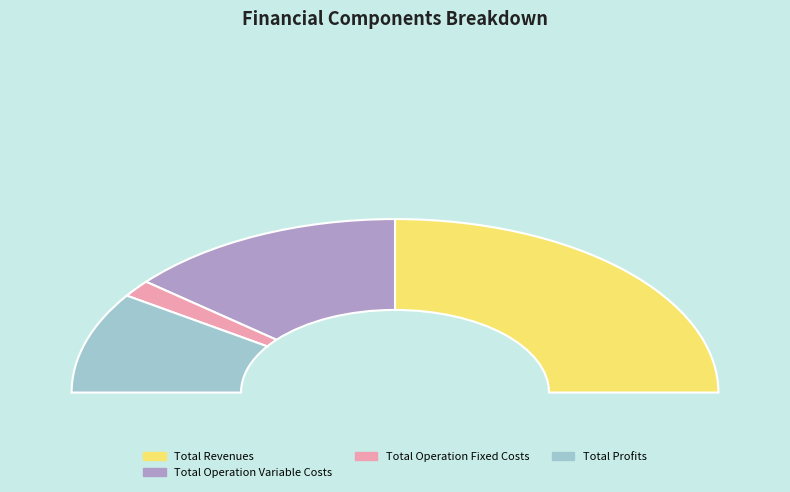

To the nearest percent, what is the difference between the Total Profits and Total Revenues slice percentages?

31%